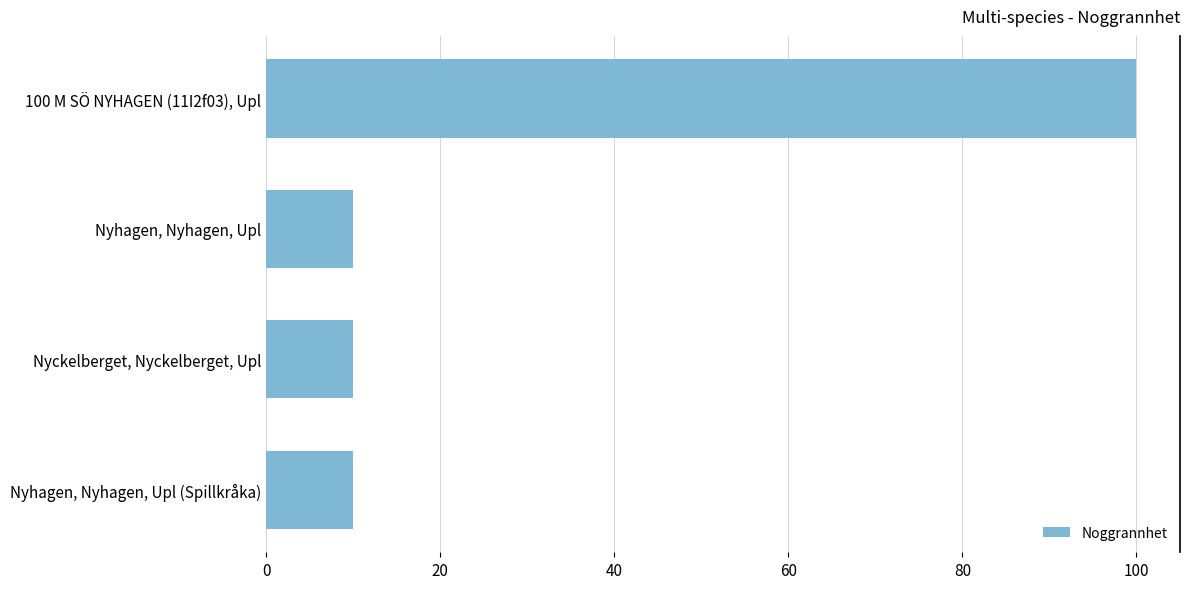

Reading bottom to top, extract all data points from this chart.

10	10	10	100